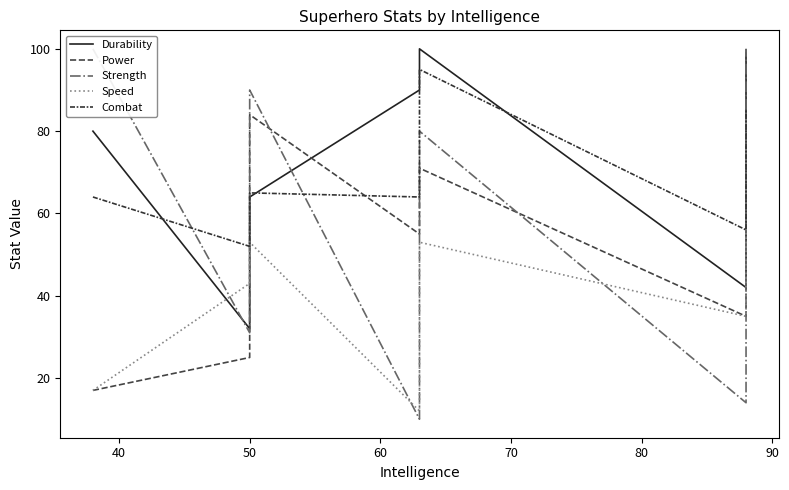

What is the sum of the Durability values at 60 and 80?

132